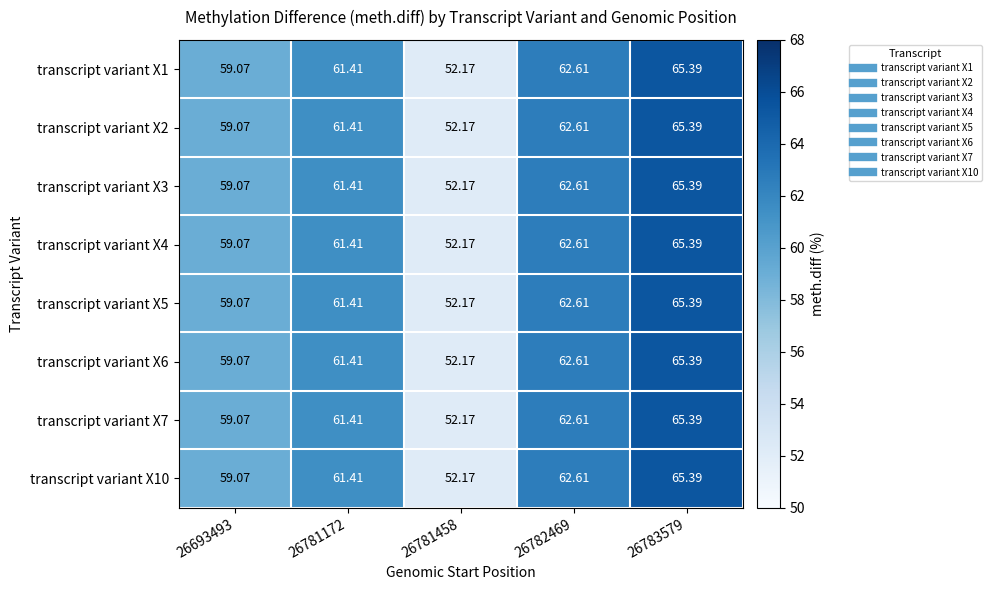

Is the value of transcript variant X3 at 26783579 greater than the value of transcript variant X7 at 26782469?

Yes